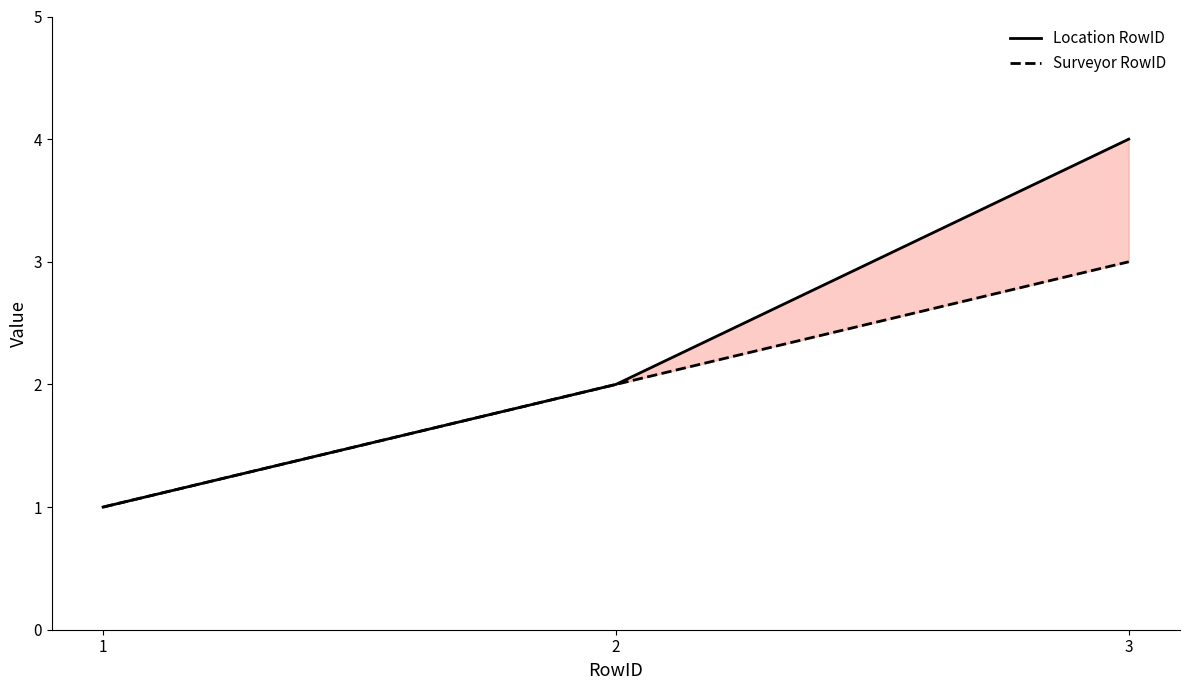

The value of Location RowID at 2 is 1. True or false?

False